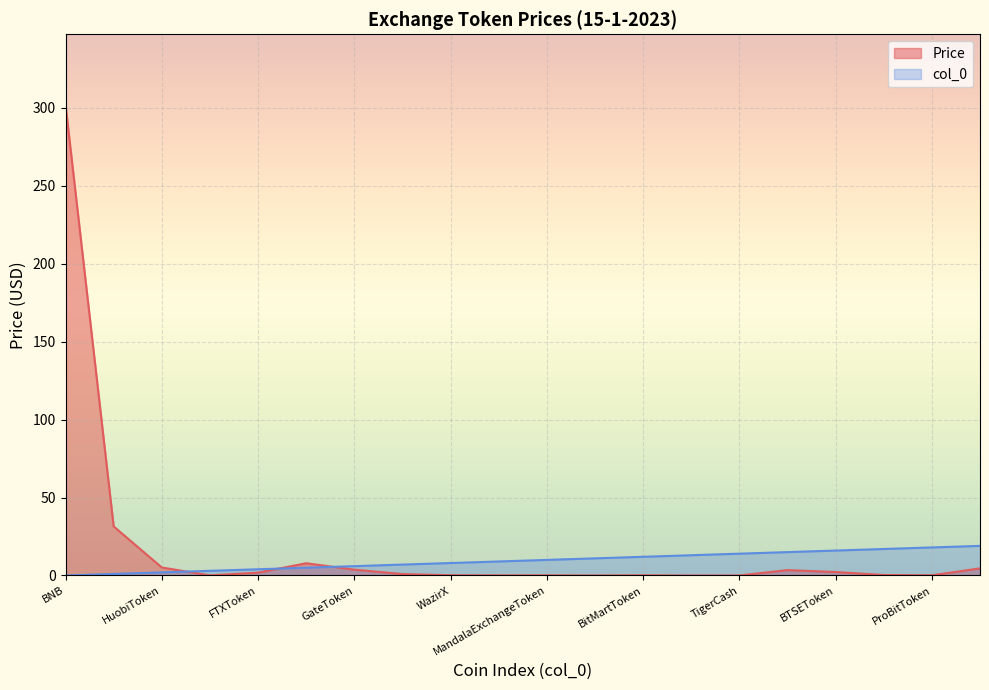

Which category has the highest value in the Price series?

BNB